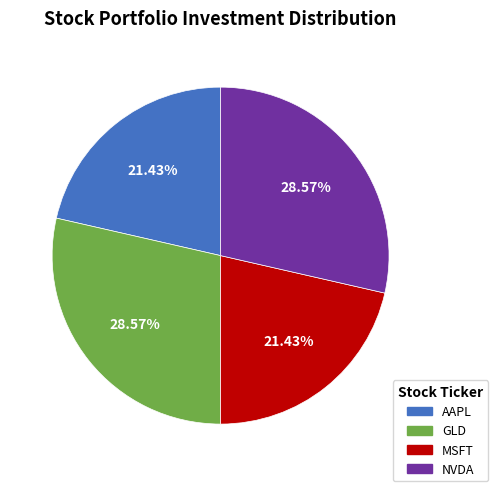

Is it true that MSFT is 29% of the pie?

False